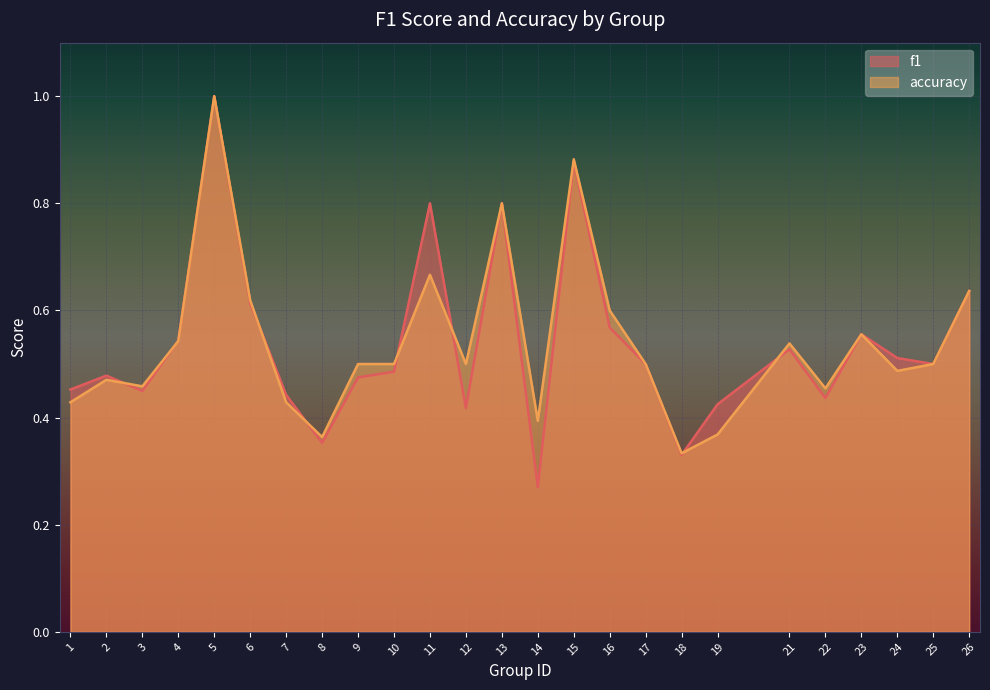

Reading right to left, what are all the values shown in this chart?

f1: 26=0.6	25=0.5	24=0.5	23=0.6	22=0.4	21=0.5	19=0.4	18=0.3	17=0.5	16=0.6	15=0.9	14=0.3	13=0.8	12=0.4	11=0.8	10=0.5	9=0.5	8=0.4	7=0.4	6=0.6	5=1.0	4=0.5	3=0.4	2=0.5	1=0.5
accuracy: 26=0.6	25=0.5	24=0.5	23=0.6	22=0.5	21=0.5	19=0.4	18=0.3	17=0.5	16=0.6	15=0.9	14=0.4	13=0.8	12=0.5	11=0.7	10=0.5	9=0.5	8=0.4	7=0.4	6=0.6	5=1.0	4=0.5	3=0.5	2=0.5	1=0.4